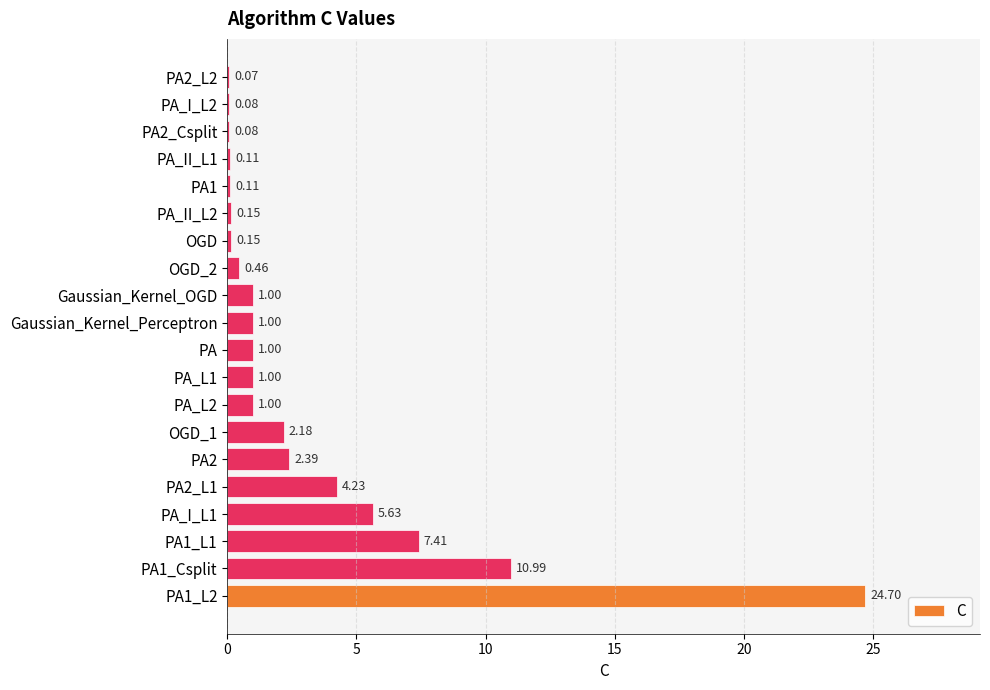

What is the change in value from PA_I_L1 to PA2_L1?

-1.4